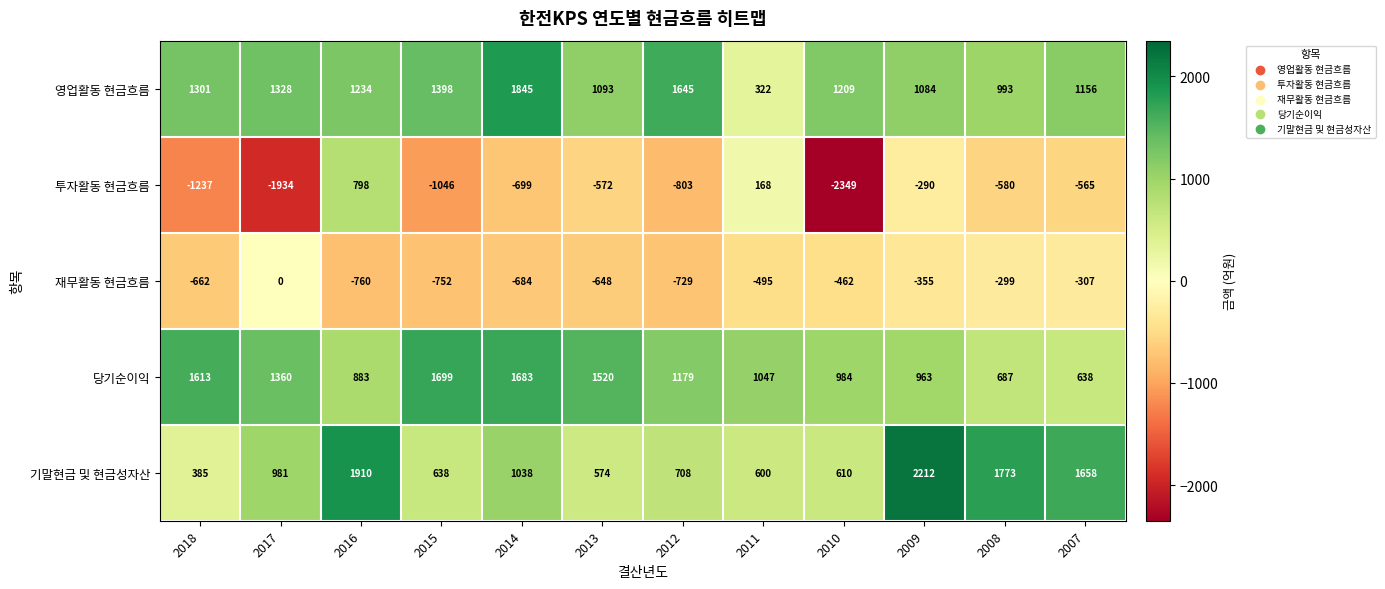

What value does the 기말현금 및 현금성자산 series have at 2009?

2212